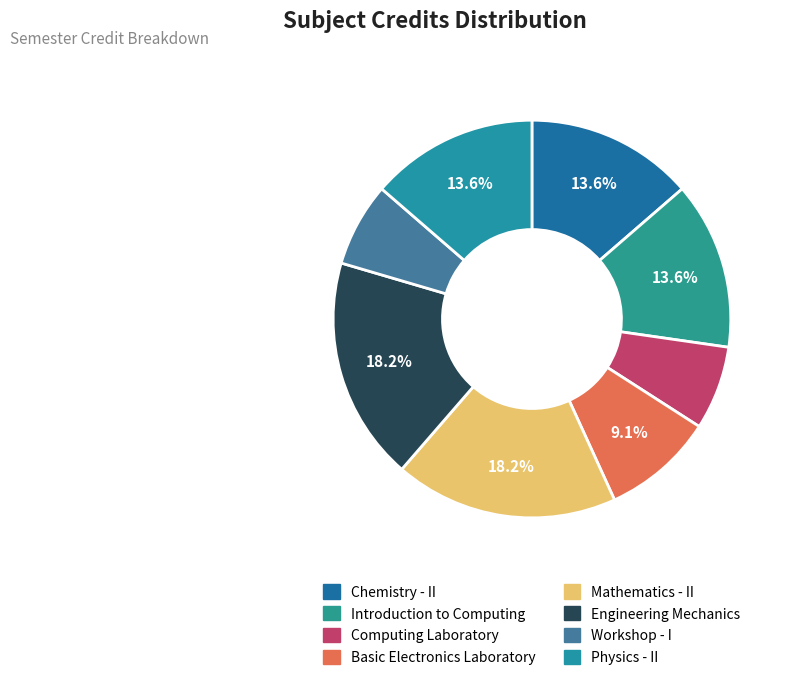

Rank the categories by value from highest to lowest.

Mathematics - II, Engineering Mechanics, Chemistry - II, Introduction to Computing, Physics - II, Basic Electronics Laboratory, Computing Laboratory, Workshop - I